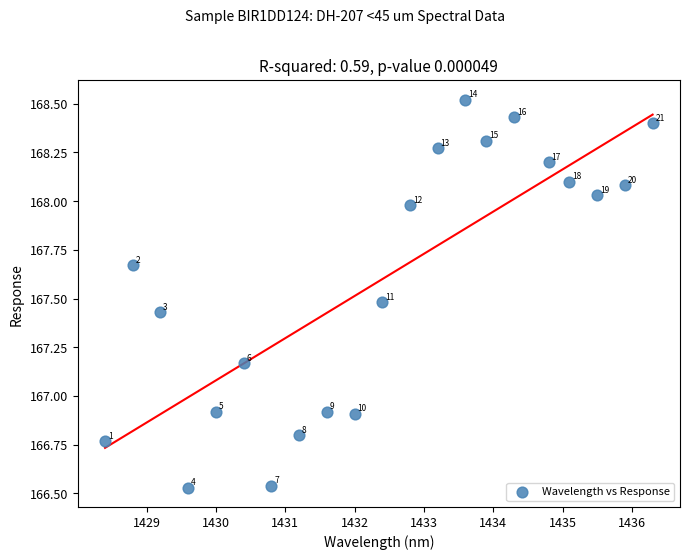

What is the range of X values (max minus min)?

7.9